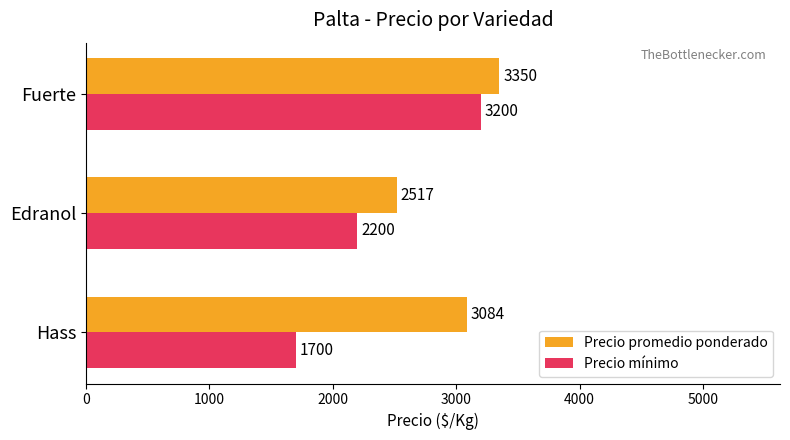

Which category has the highest value in the Precio promedio ponderado series?

Fuerte